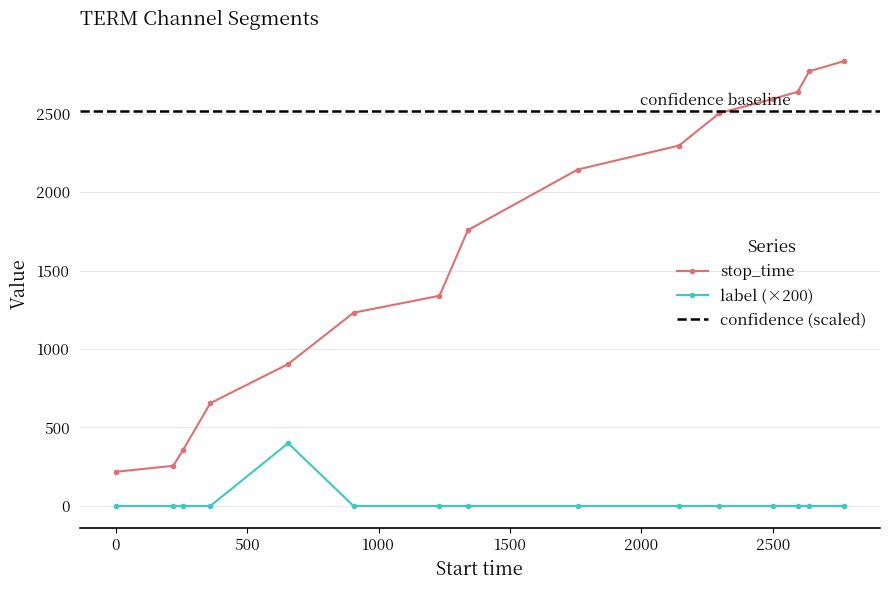

True or false: label (×200) and stop_time cross at least once.

False